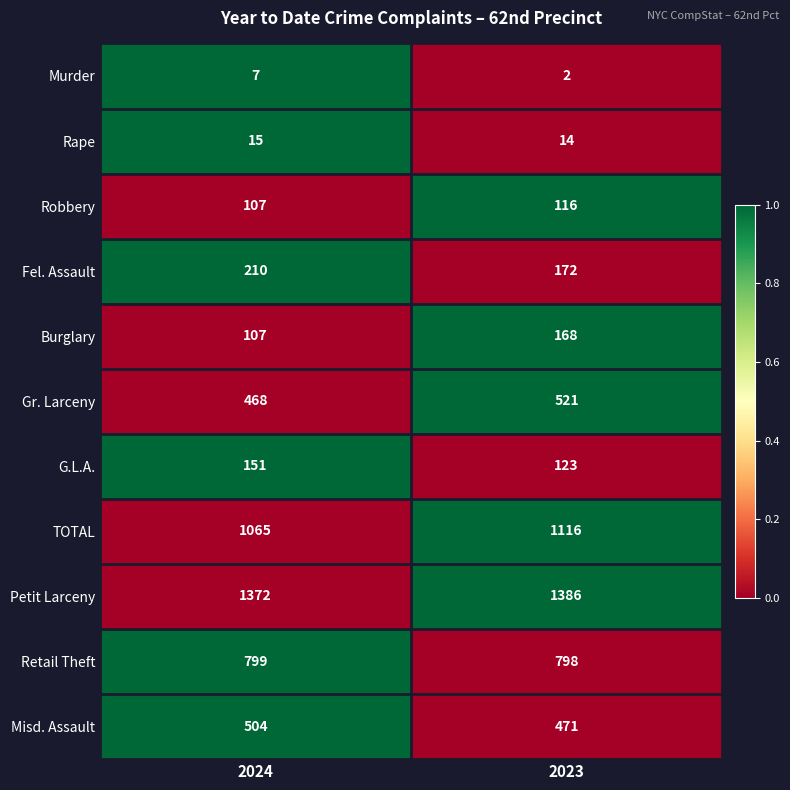

List the series in order of their peak value, highest first.

Petit Larceny, TOTAL, Retail Theft, Gr. Larceny, Misd. Assault, Fel. Assault, Burglary, G.L.A., Robbery, Rape, Murder